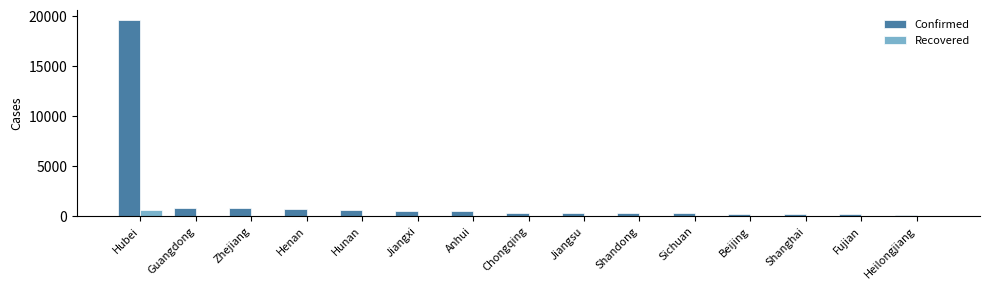

How many data points does each series have?

15